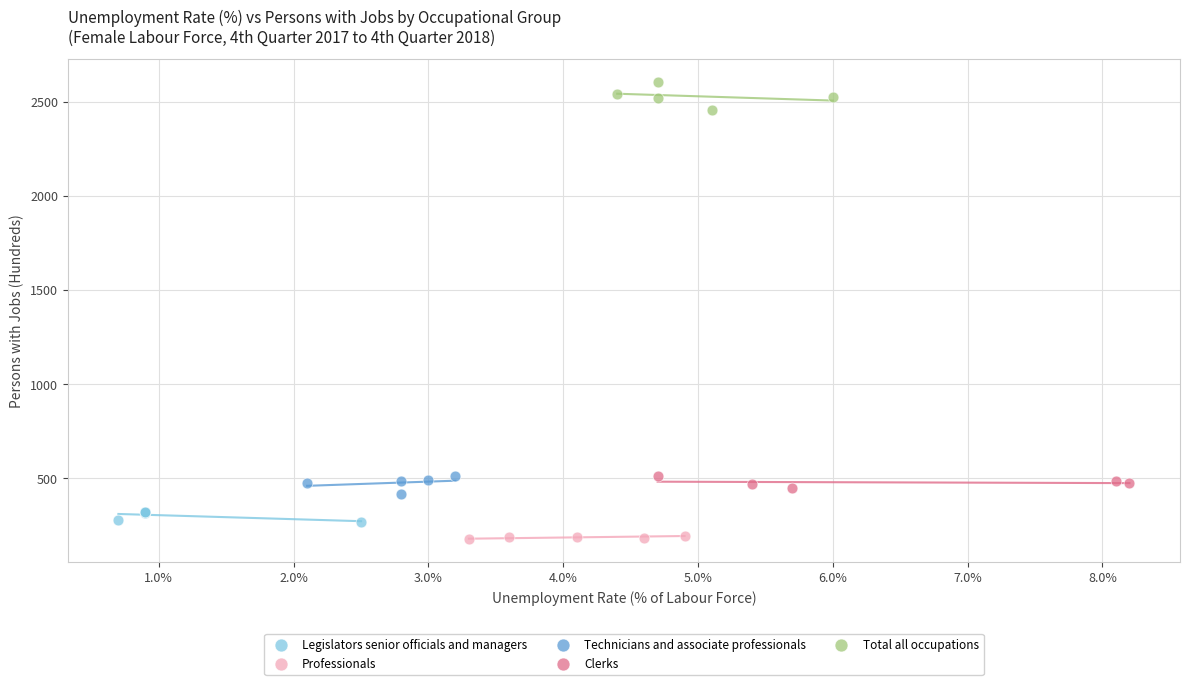

Which series reaches the maximum Y coordinate?

Total all occupations